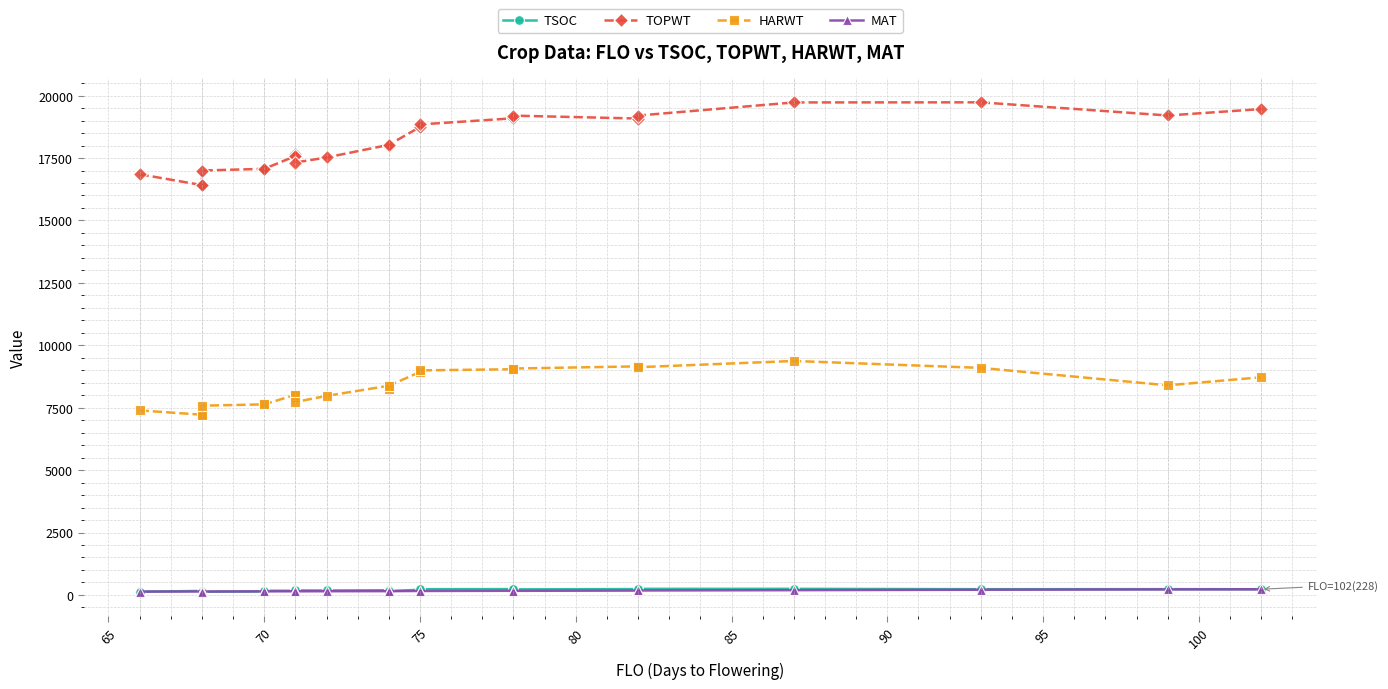

How many data points in MAT are less than 151?

12